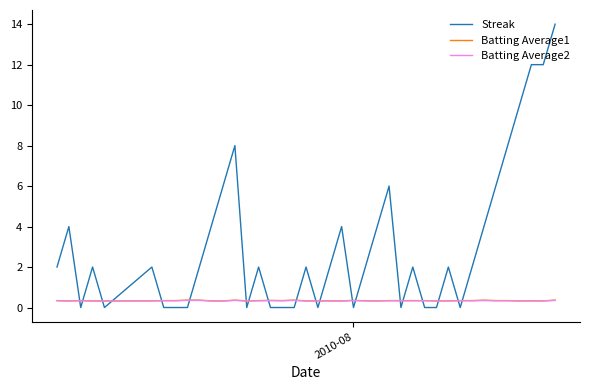

What is the highest value of the Batting Average1 series?

0.4